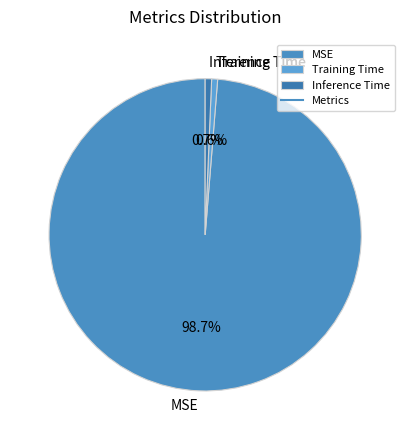

Do Training Time and Inference Time together represent more than half of the pie?

No